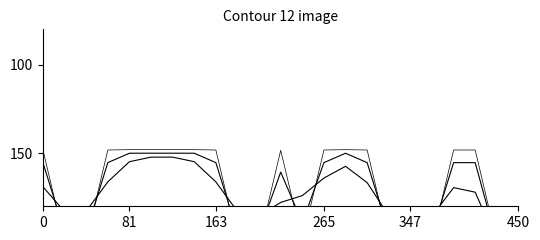

Rank the series at 450 from lowest to highest value.

trace2, trace1, trace3